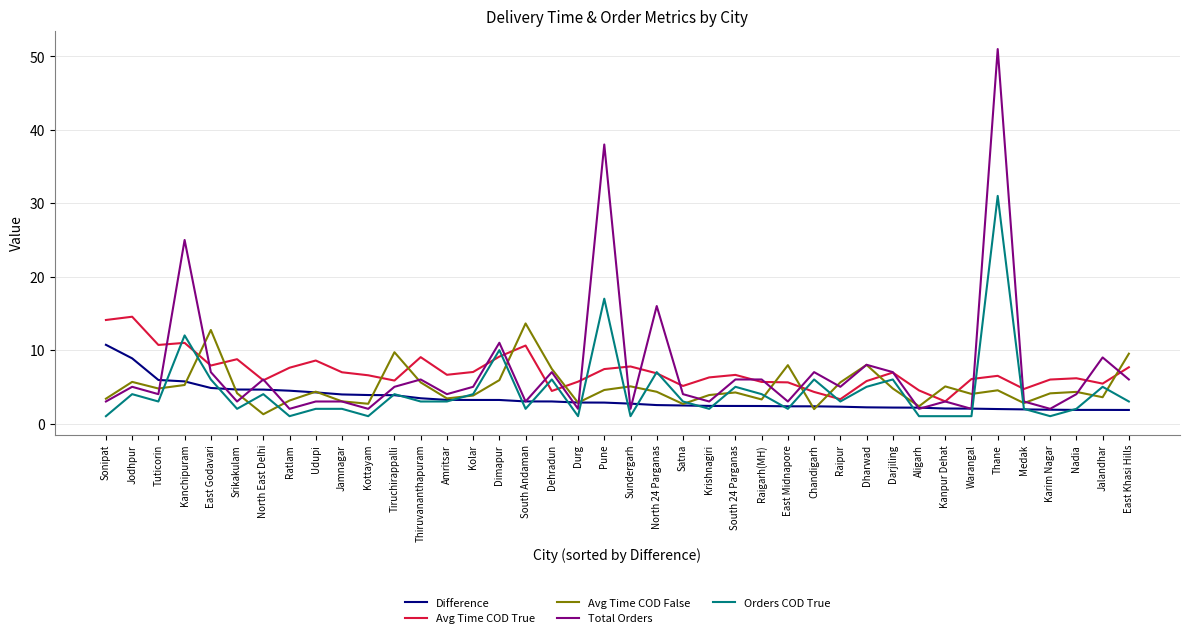

What is the minimum value shown in the chart?

1.0